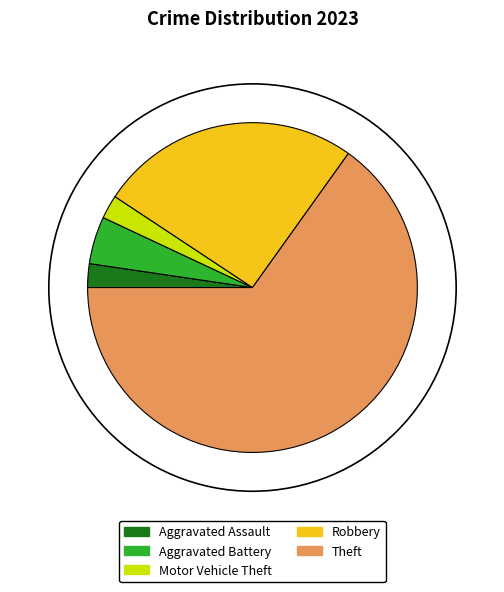

Approximately how many times larger is the value at Robbery compared to Motor Vehicle Theft?

11.0